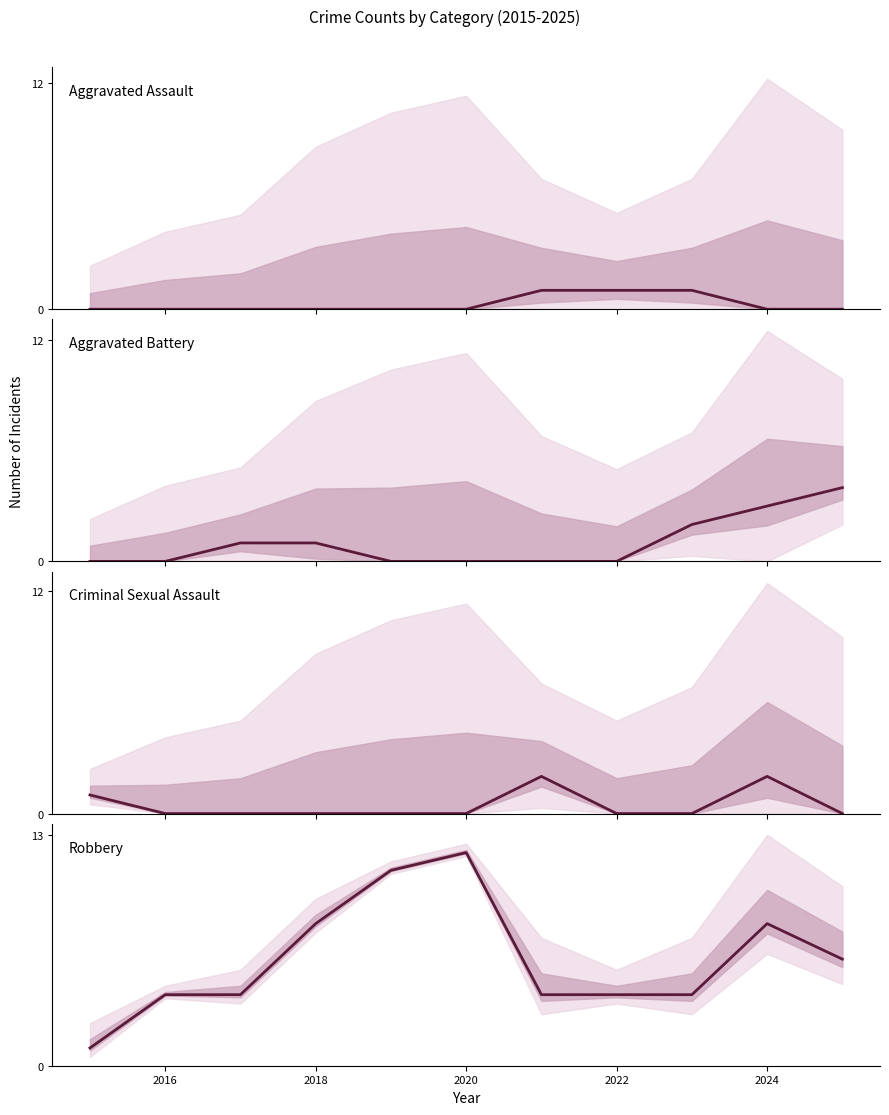

Is it true that Aggravated Assault equals 0 at 2024?

True